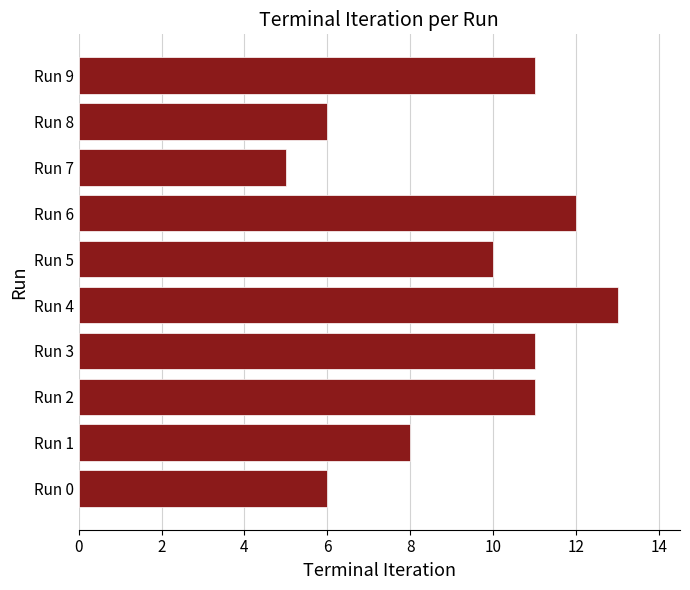

What is the minimum value shown in the chart?

5